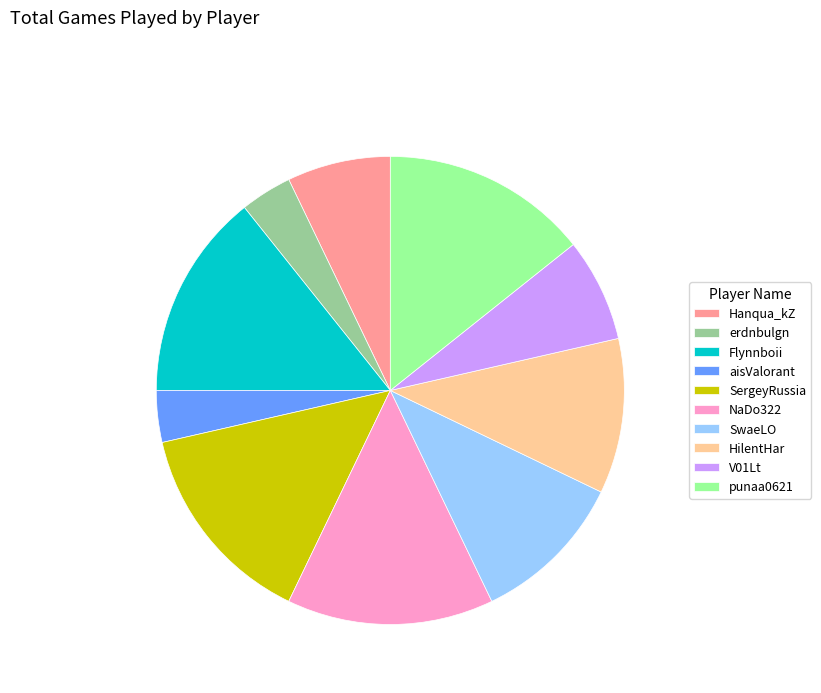

The SergeyRussia slice represents 14% of the pie. True or false?

True